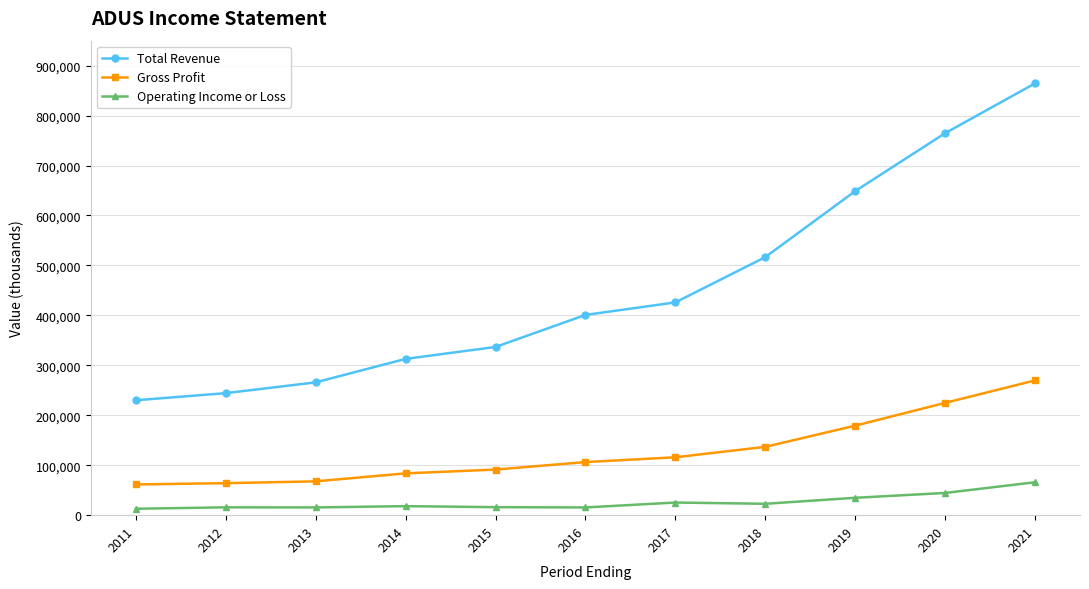

At how many categories does at least one series exceed 384553?

6